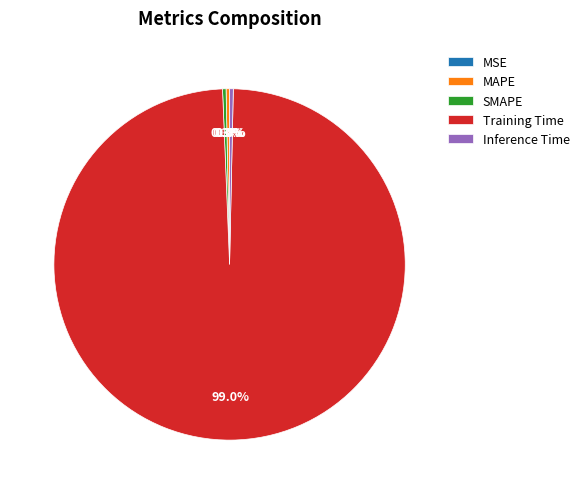

Do Training Time and Inference Time together represent more than half of the pie?

Yes